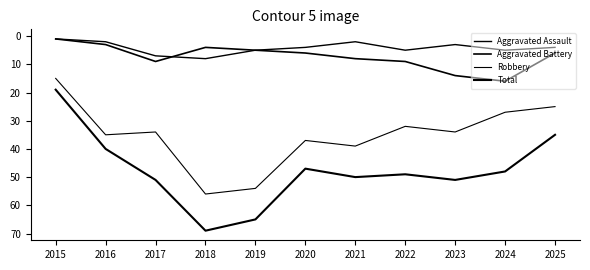

What is the maximum value for Robbery?

56